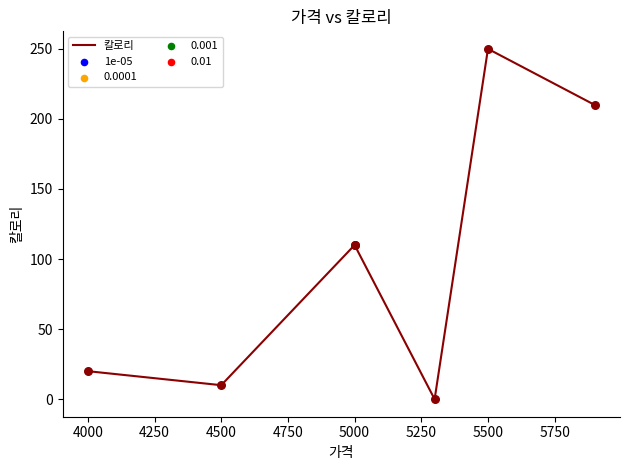

Which has a higher value, 5000 or 5250?

5000